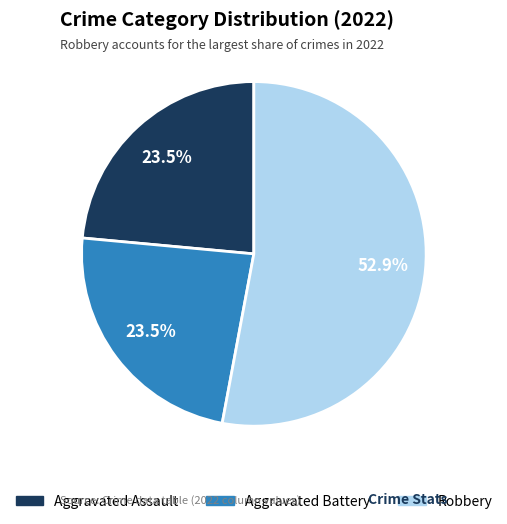

Does any single category account for the majority?

Yes